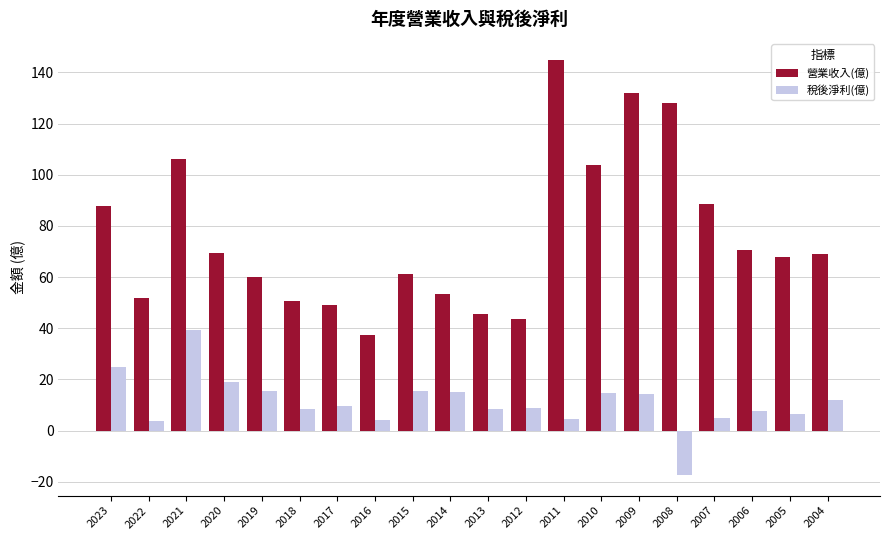

What is the sum of the 營業收入(億) values at 2007 and 2004?

157.7